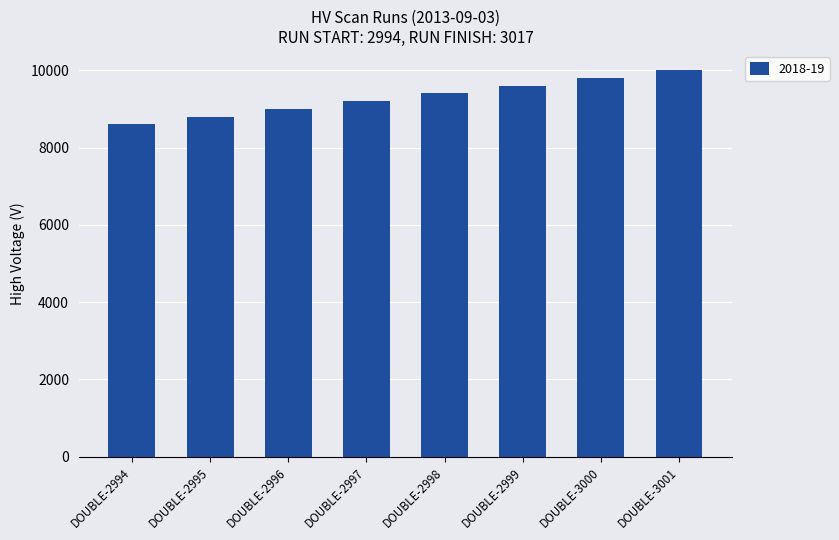

How many bars are there in total?

8